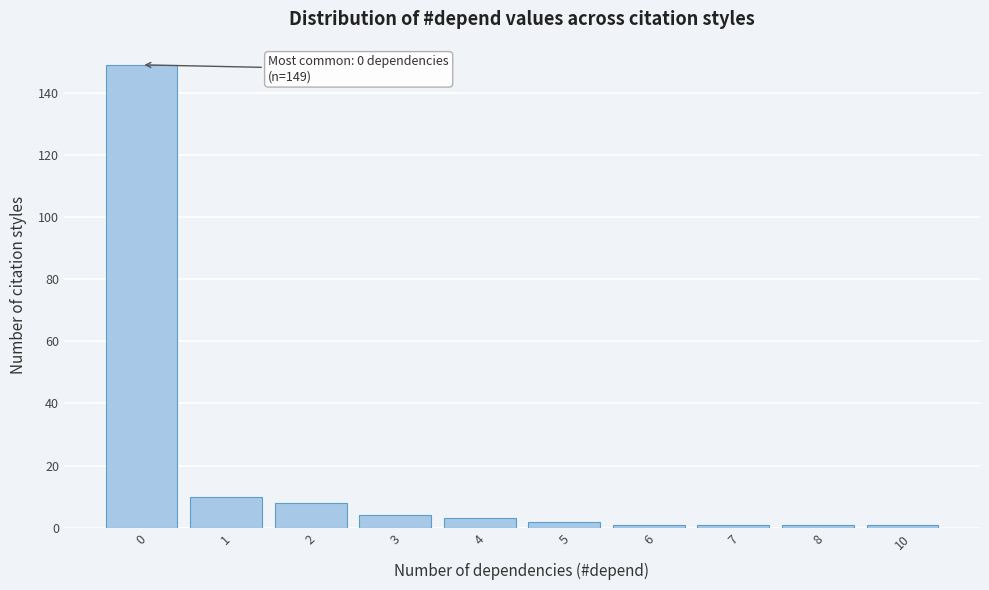

Reading left to right, extract all data points from this chart.

0=149	1=10	2=8	3=4	4=3	5=2	6=1	7=1	8=1	10=1